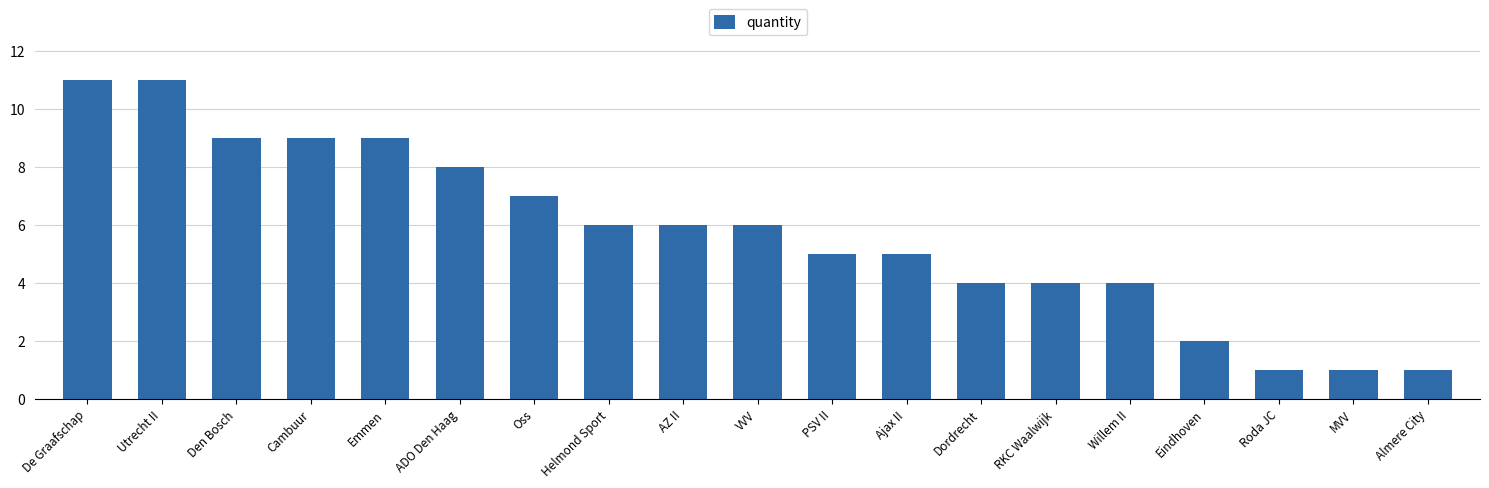

What value does the data have at RKC Waalwijk?

4